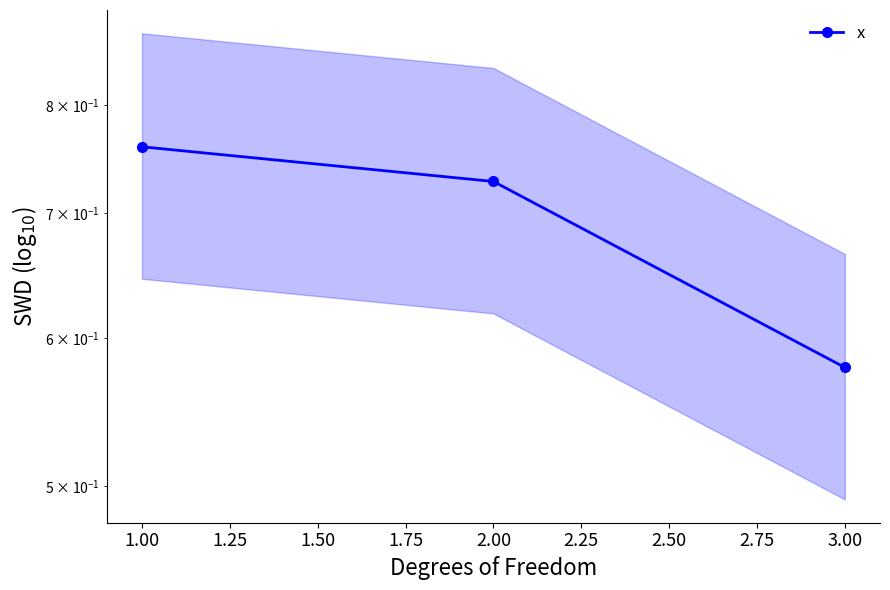

What is the maximum value shown in the chart?

0.8